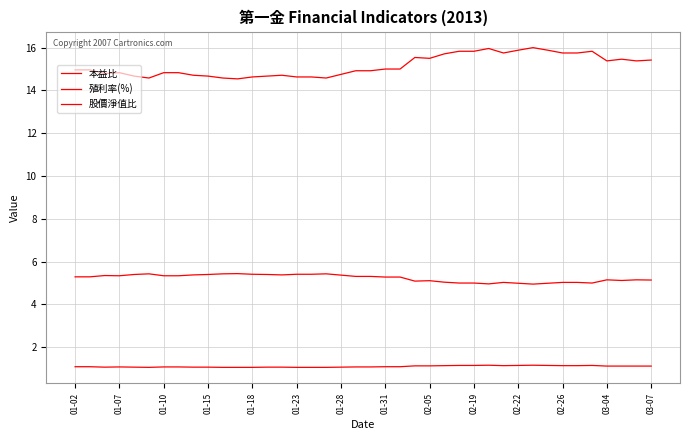

How many lines are shown in the chart?

3